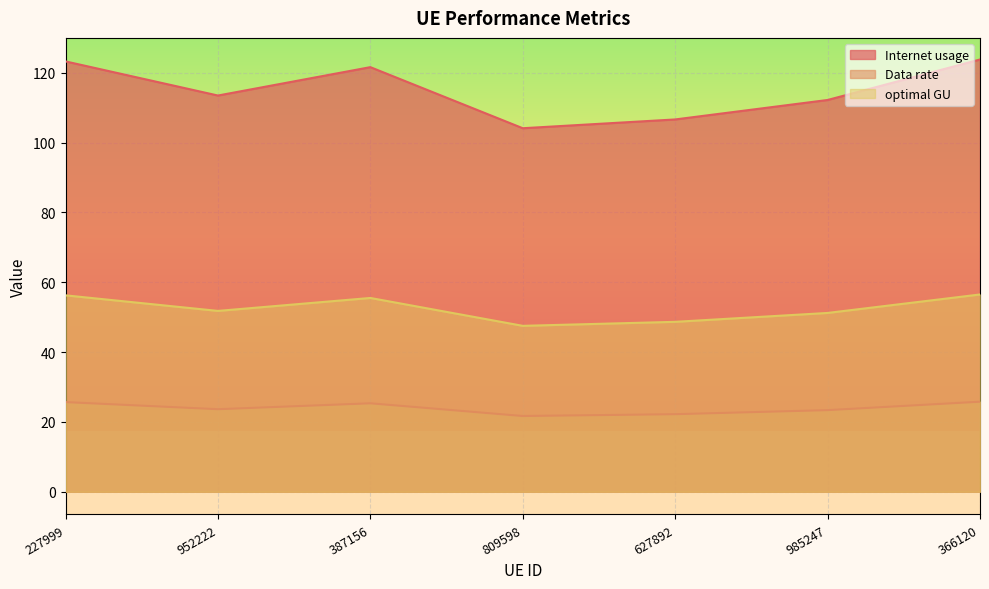

True or false: Data rate and optimal GU cross at least once.

False